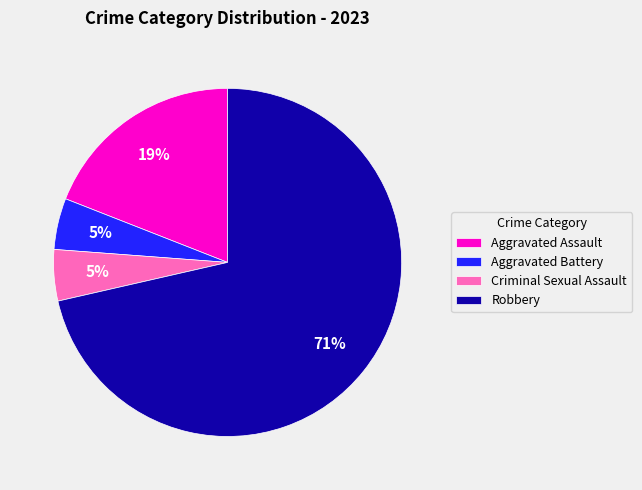

Which has a higher value, Aggravated Assault or Aggravated Battery?

Aggravated Assault